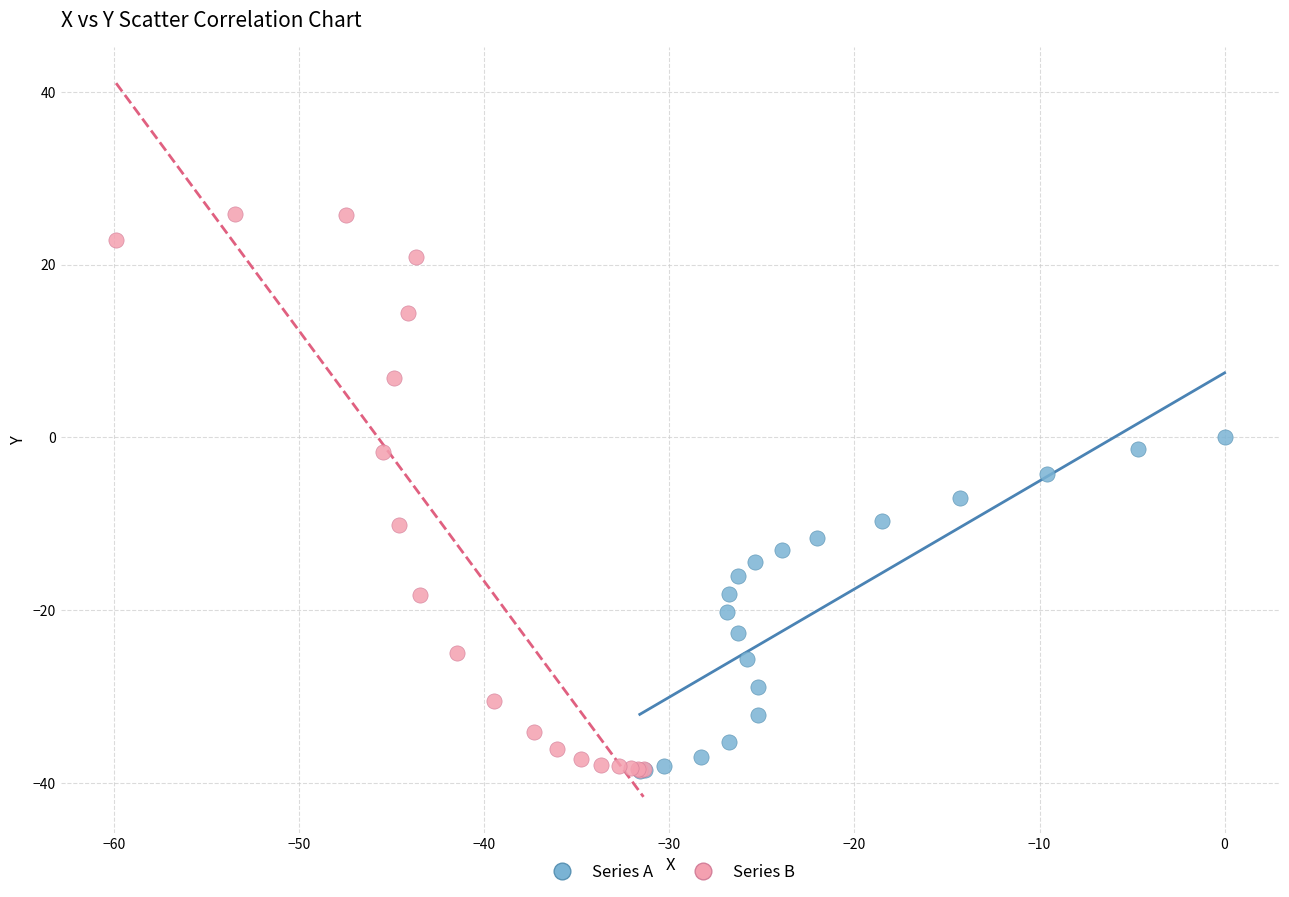

Which series contains the highest Y value?

Series B